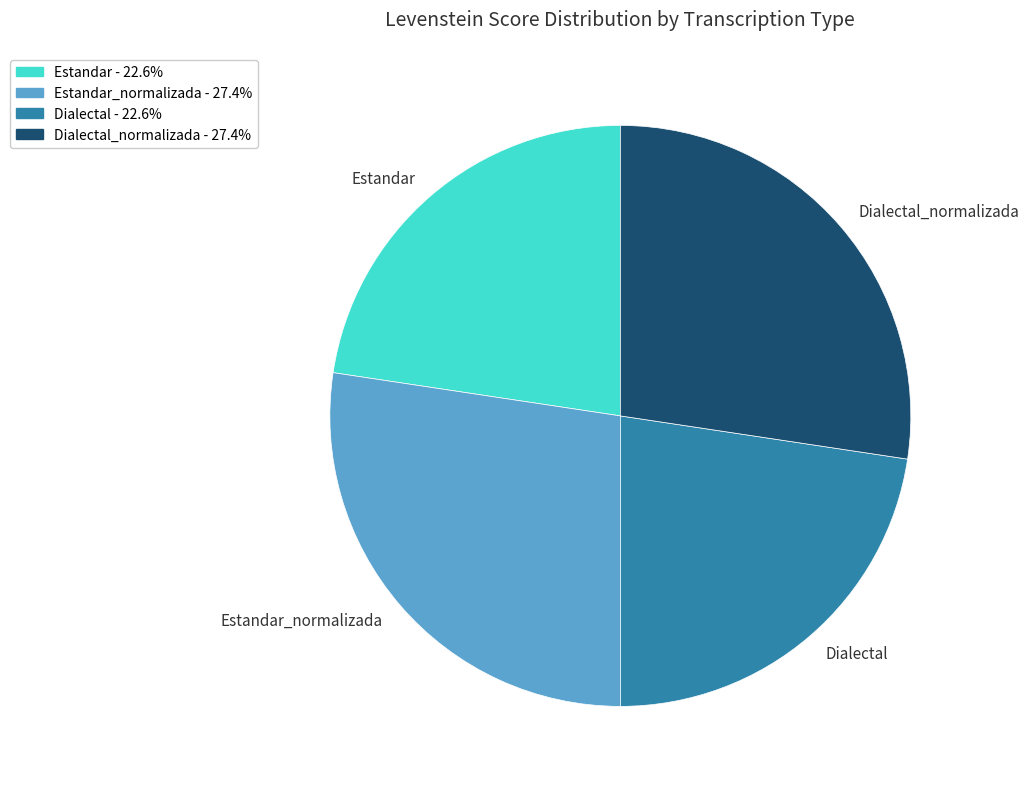

Does Dialectal represent more than half of the total?

No